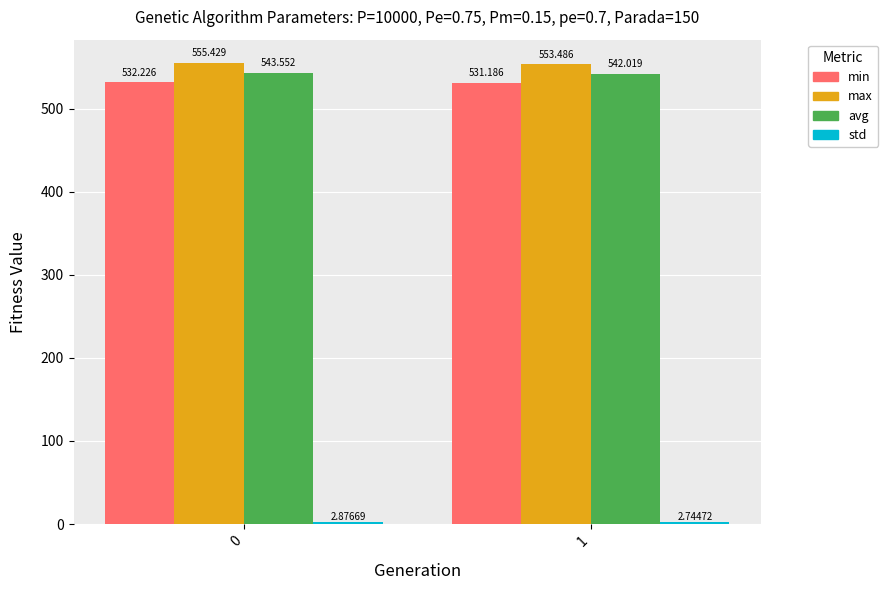

What is the difference between the maximum and minimum values in the avg series?

1.5